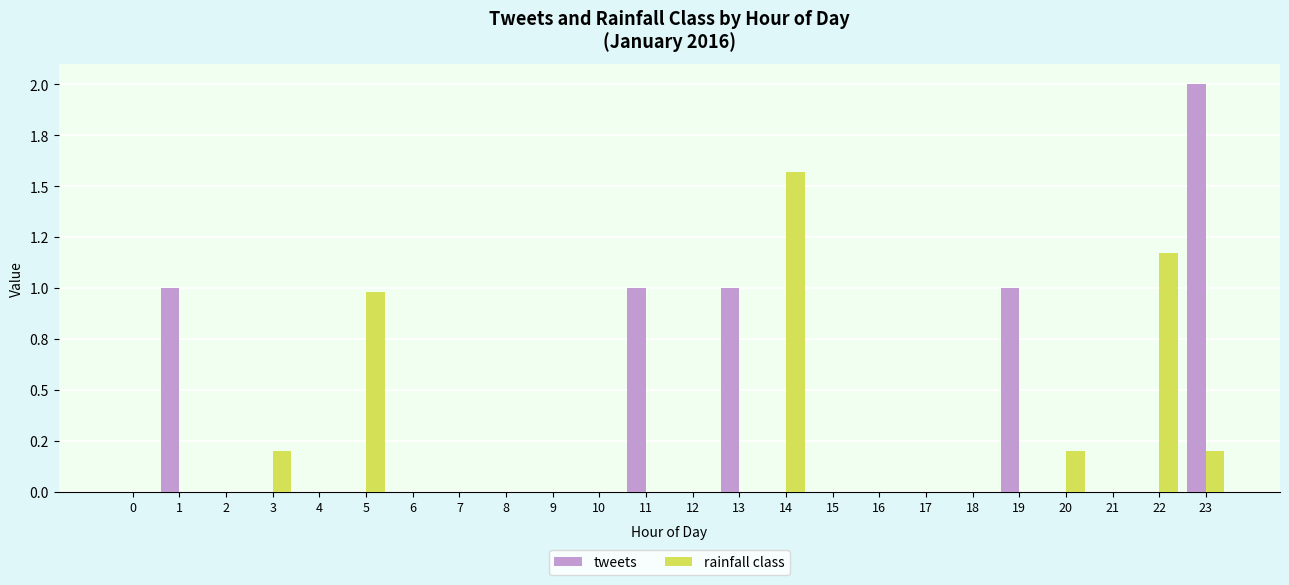

What are all the series names shown in the legend?

tweets, rainfall class